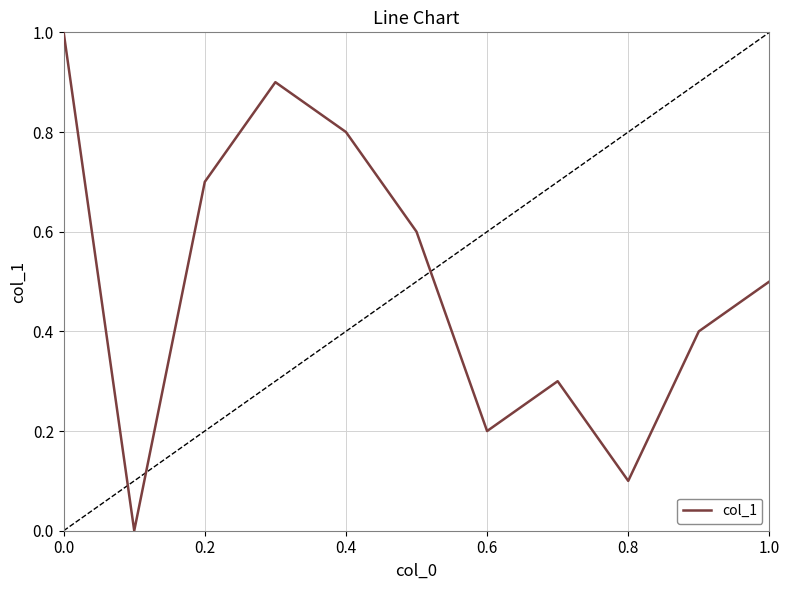

Is this an area chart (filled region under the line)?

No